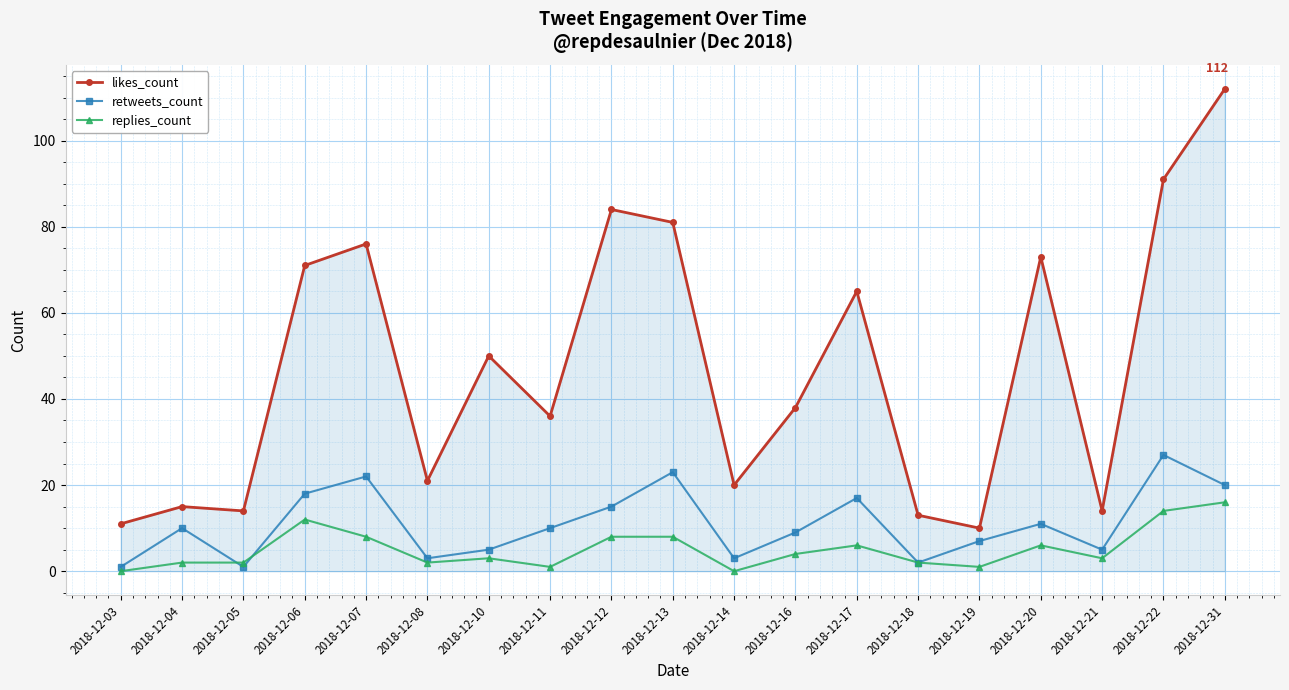

Reading left to right, list all the values displayed in this chart.

likes_count: 11	15	14	71	76	21	50	36	84	81	20	38	65	13	10	73	14	91	112
retweets_count: 1	10	1	18	22	3	5	10	15	23	3	9	17	2	7	11	5	27	20
replies_count: 0	2	2	12	8	2	3	1	8	8	0	4	6	2	1	6	3	14	16